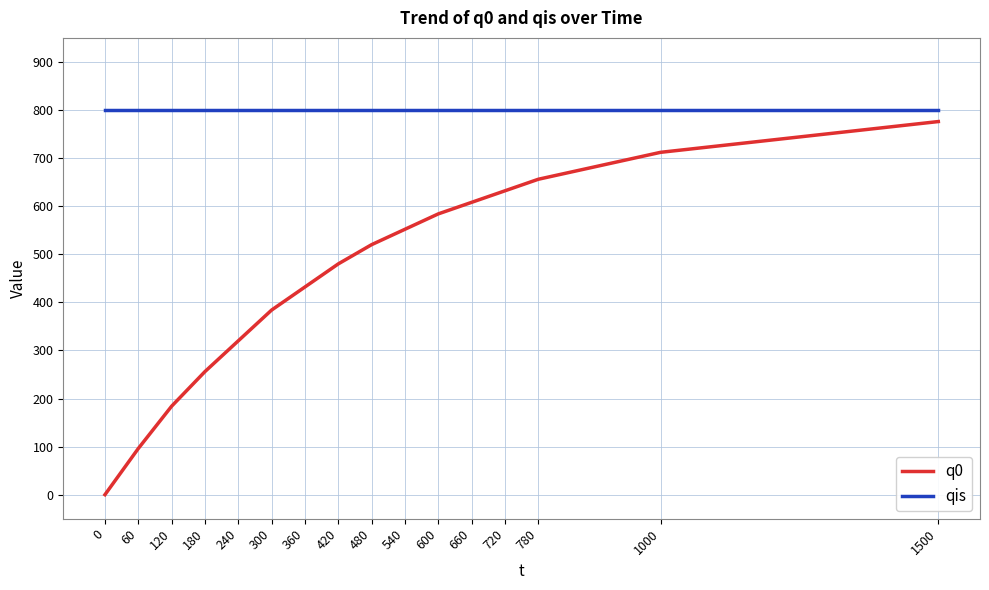

True or false: qis and q0 cross at least once.

False